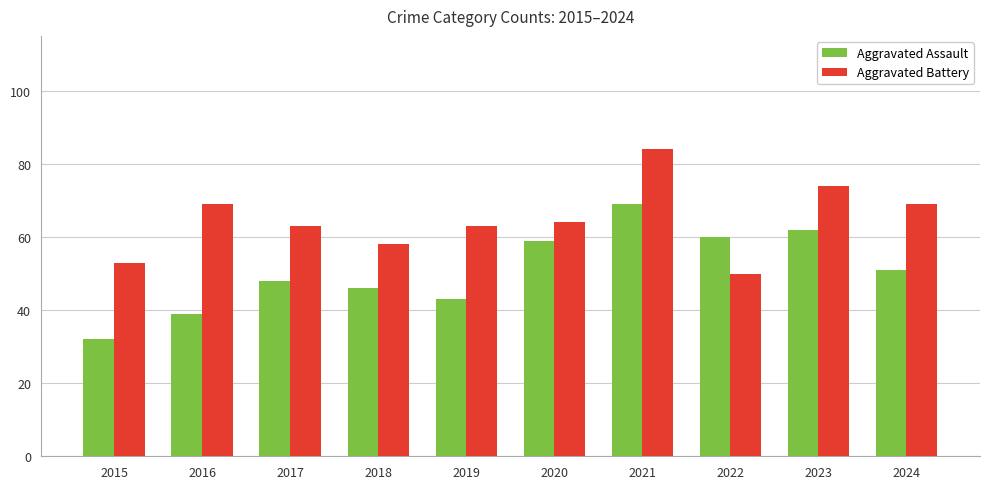

Count the Aggravated Battery values in the range 58 to 69.

6